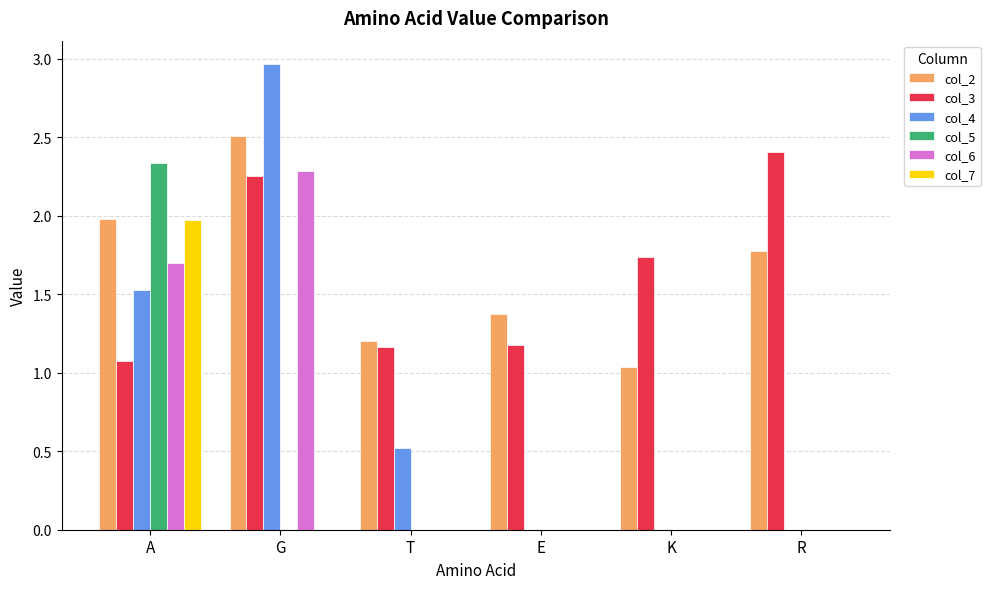

The col_5 series shows 0.0 at K. True or false?

True